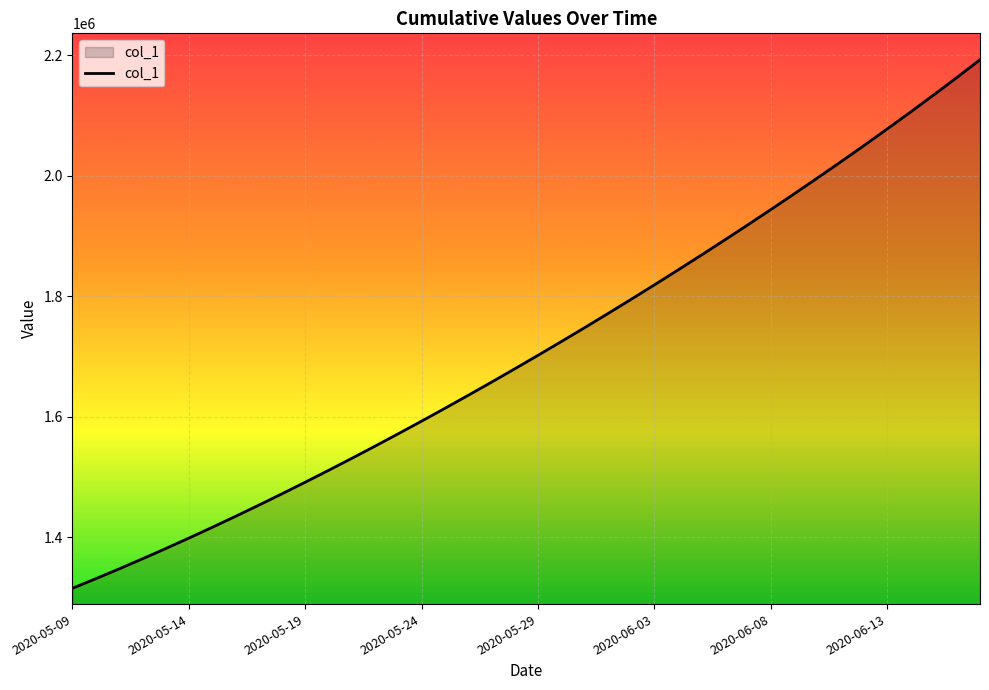

What is the maximum value shown in the chart?

2192898.0